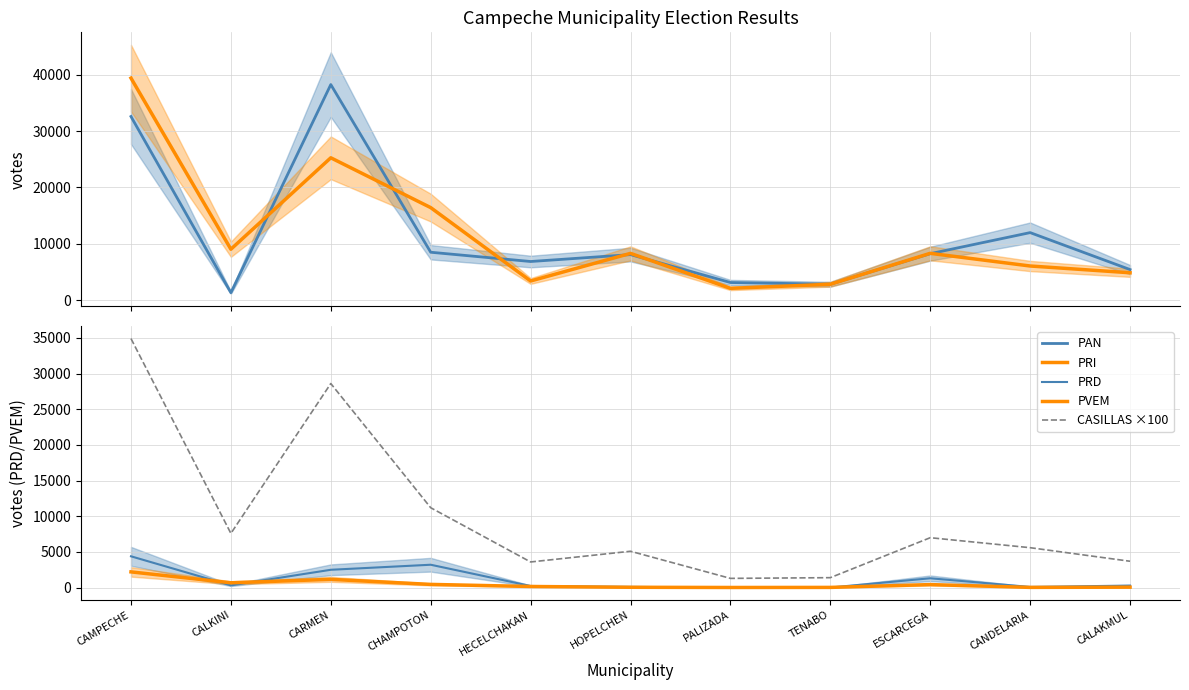

What is the label of the 7th point from the right?

HECELCHAKAN